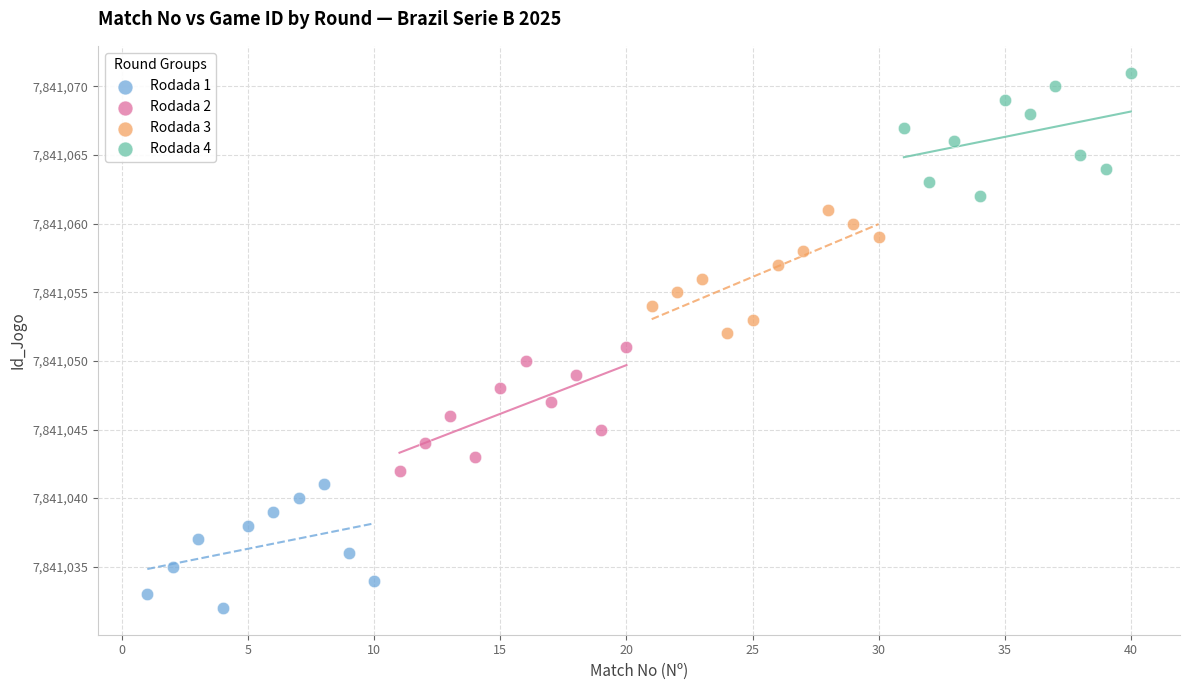

Which series reaches the minimum Y coordinate?

Rodada 1